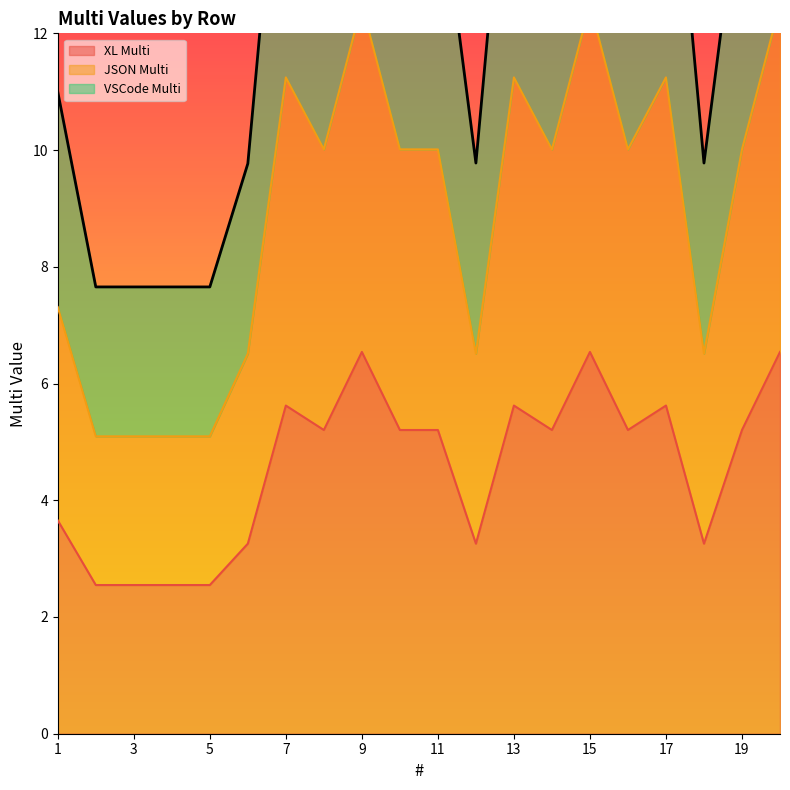

Does the chart display data point markers on the line(s)?

No